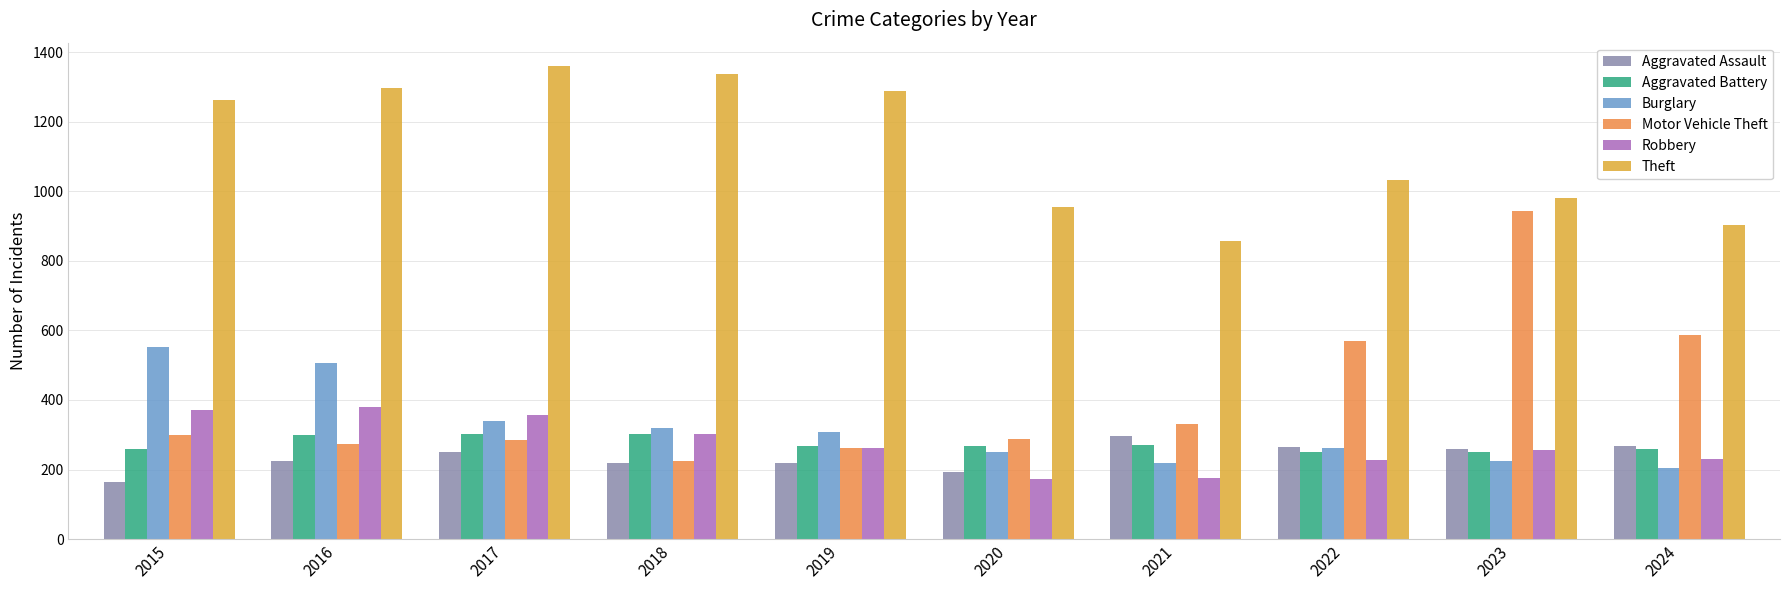

What is the difference between the maximum and minimum values in the Aggravated Battery series?

54